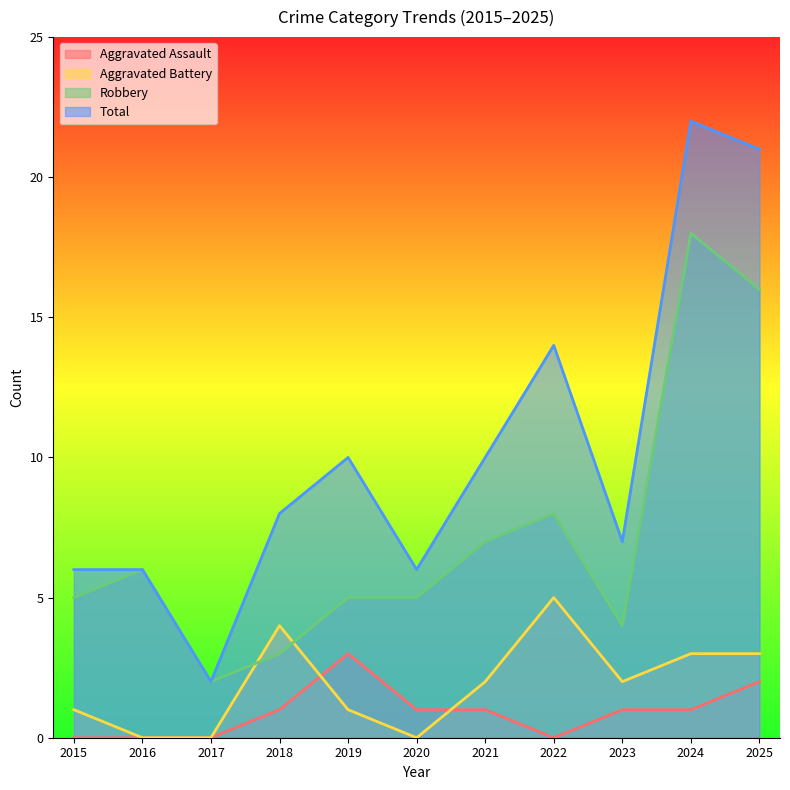

True or false: Aggravated Assault and Total intersect in this chart.

False